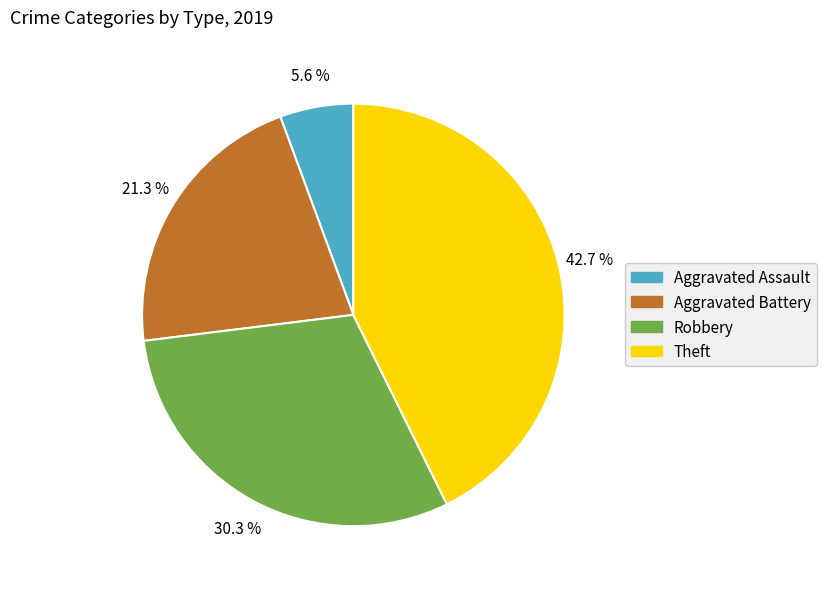

Which category has the biggest portion of the pie?

Theft